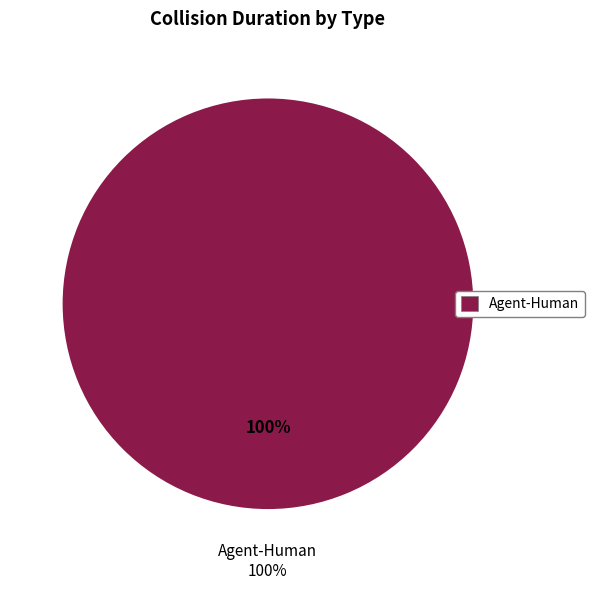

To the nearest percent, what is the combined percentage of Agent-Agent and Agent-Human?

100%